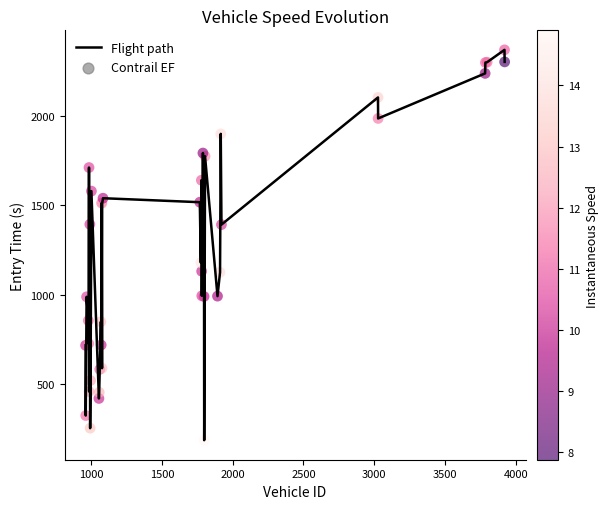

What is the maximum value shown in the chart?

2371.4